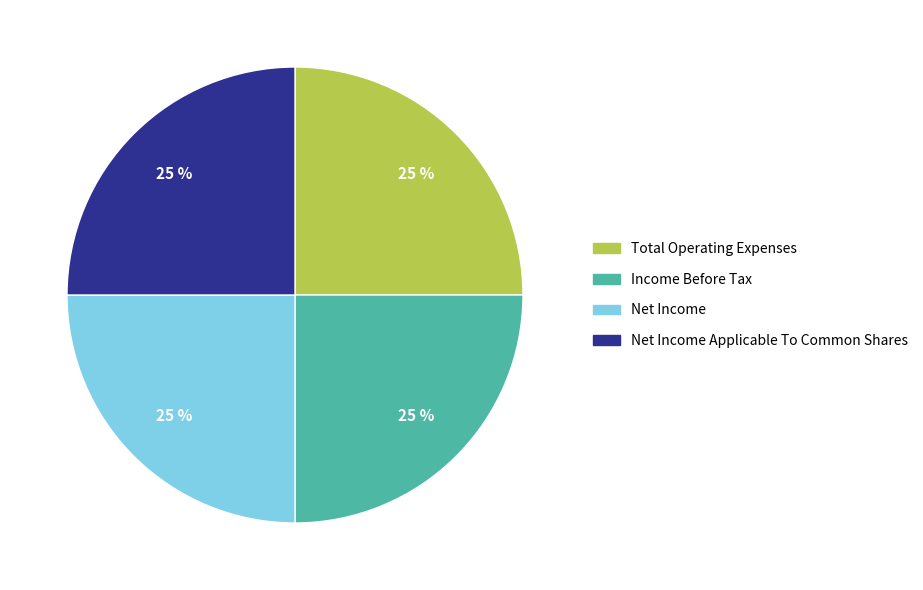

Is Total Operating Expenses the majority of the pie?

No